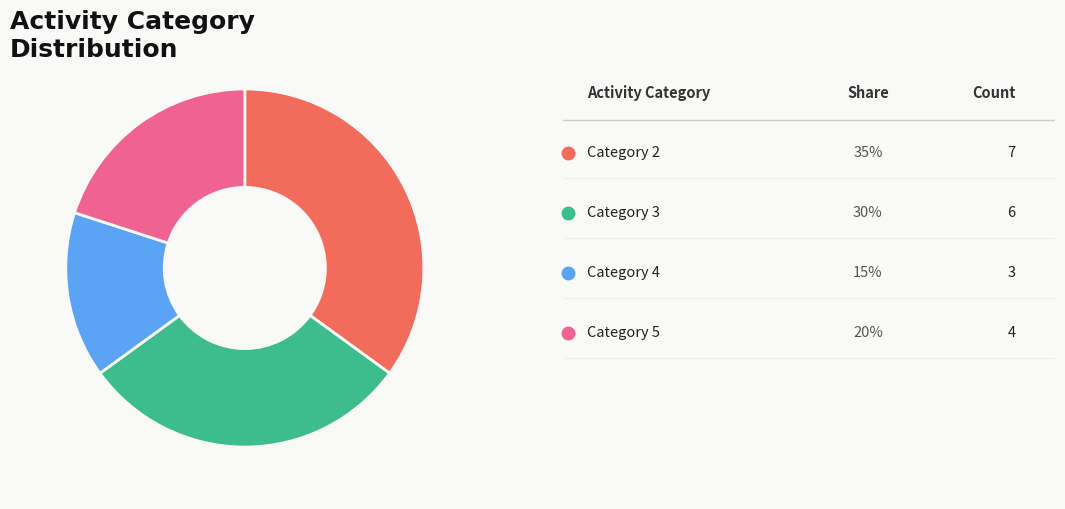

Is there a majority slice in this chart?

No